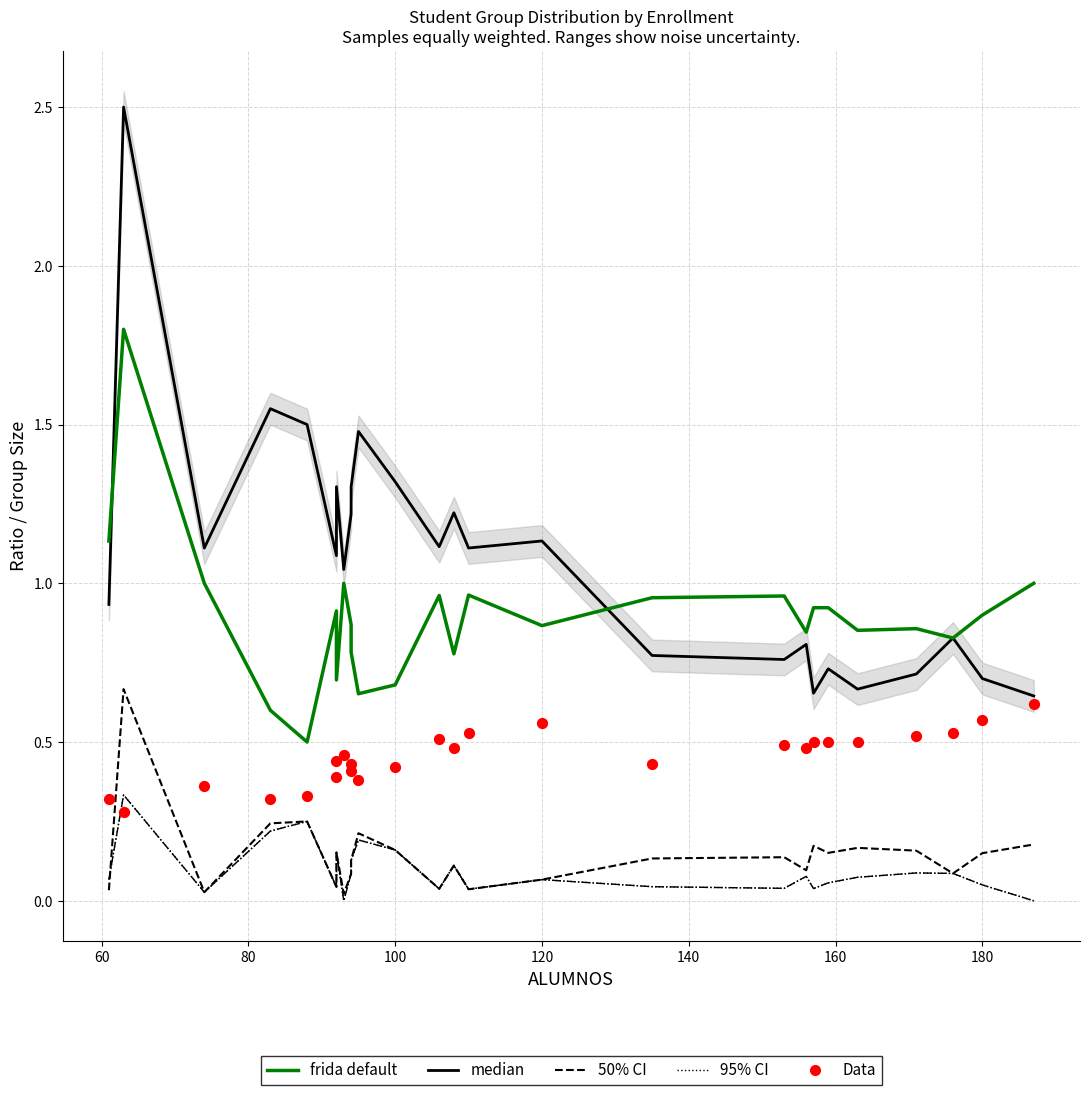

Which series has the largest total across all categories?

median